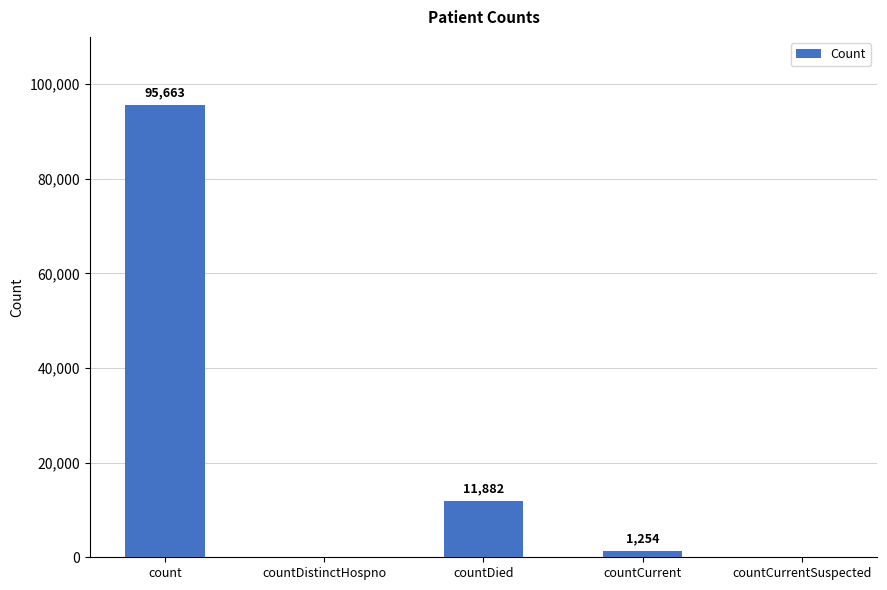

Are the bars grouped side by side (vs. stacked)?

No